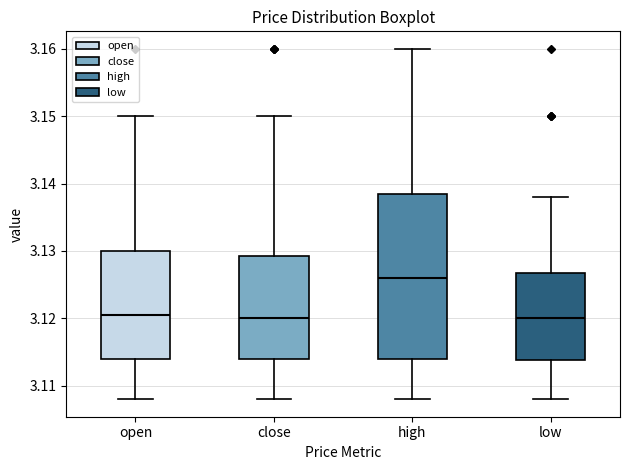

Reading left to right, read every box against the y-axis: the position of its median line, the range the box covers, and the ends of its whiskers. The values are not printed on the chart, so give them approximately, as read against the axis.

open: median 3.121, box 3.114 to 3.130, whiskers 3.108 to 3.150
close: median 3.120, box 3.114 to 3.129, whiskers 3.108 to 3.150
high: median 3.126, box 3.114 to 3.139, whiskers 3.108 to 3.160
low: median 3.120, box 3.114 to 3.127, whiskers 3.108 to 3.138